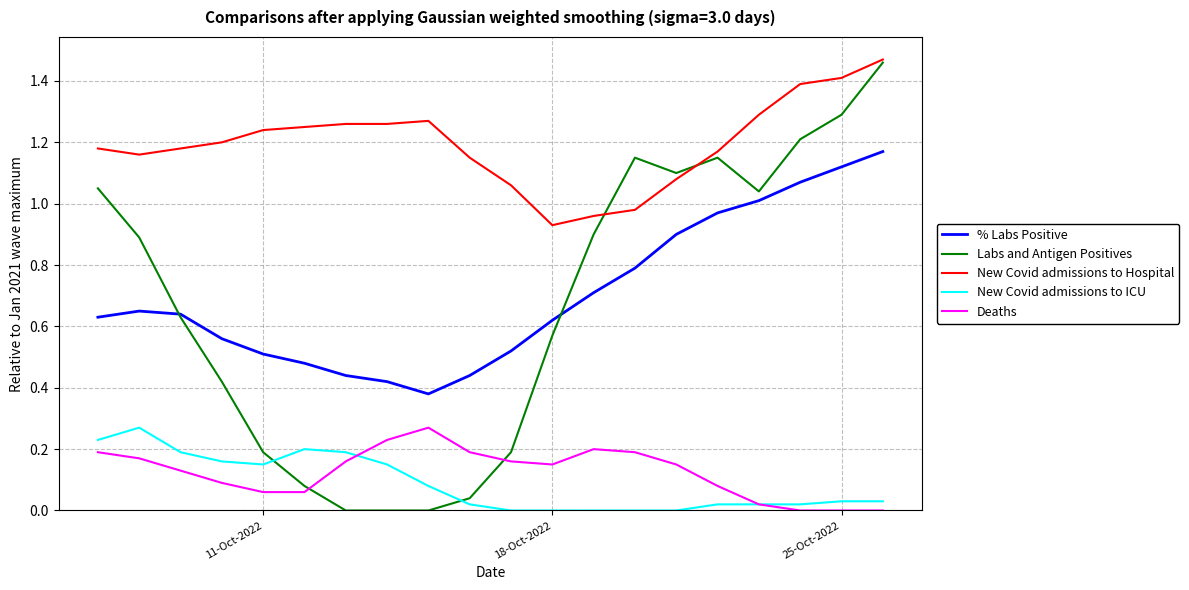

True or false: Deaths and % Labs Positive cross at least once.

False